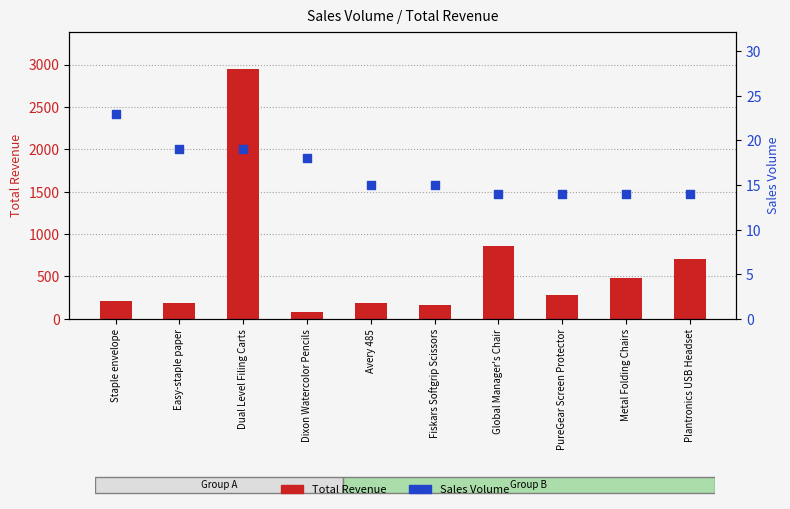

Which series has the largest Y range (max minus min)?

Total Revenue